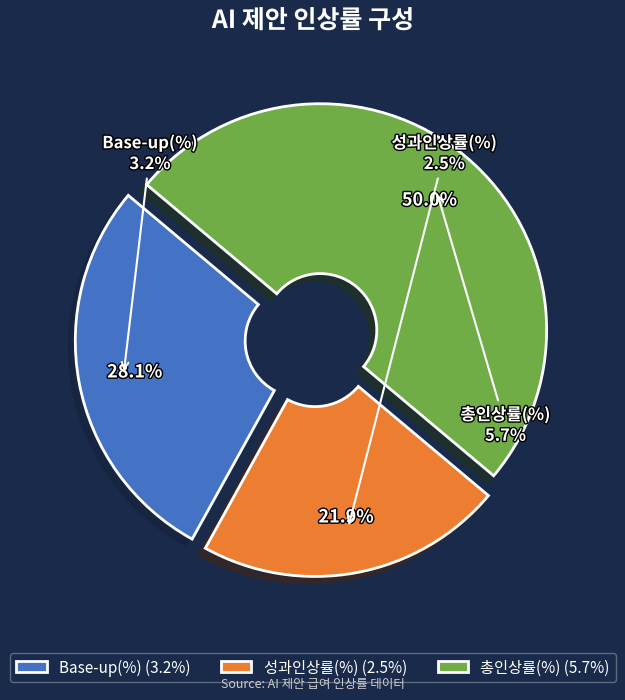

Rank the categories by value from lowest to highest.

성과인상률(%), Base-up(%), 총인상률(%)